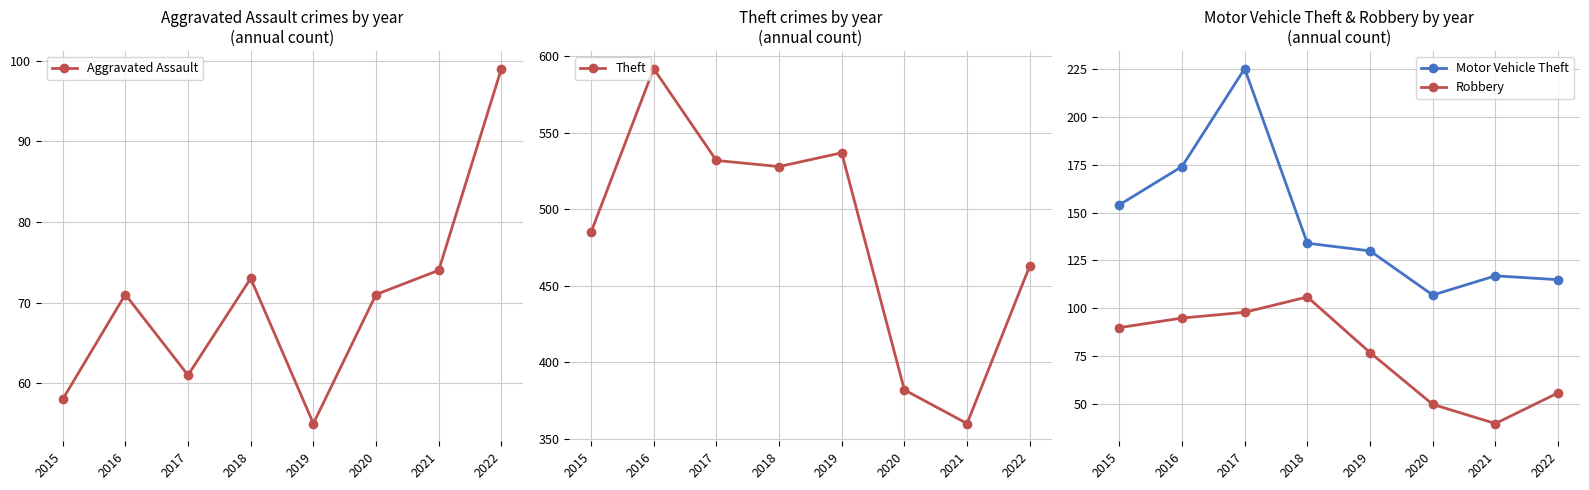

What are all the series names shown in the legend?

Aggravated Assault, Theft, Motor Vehicle Theft, Robbery